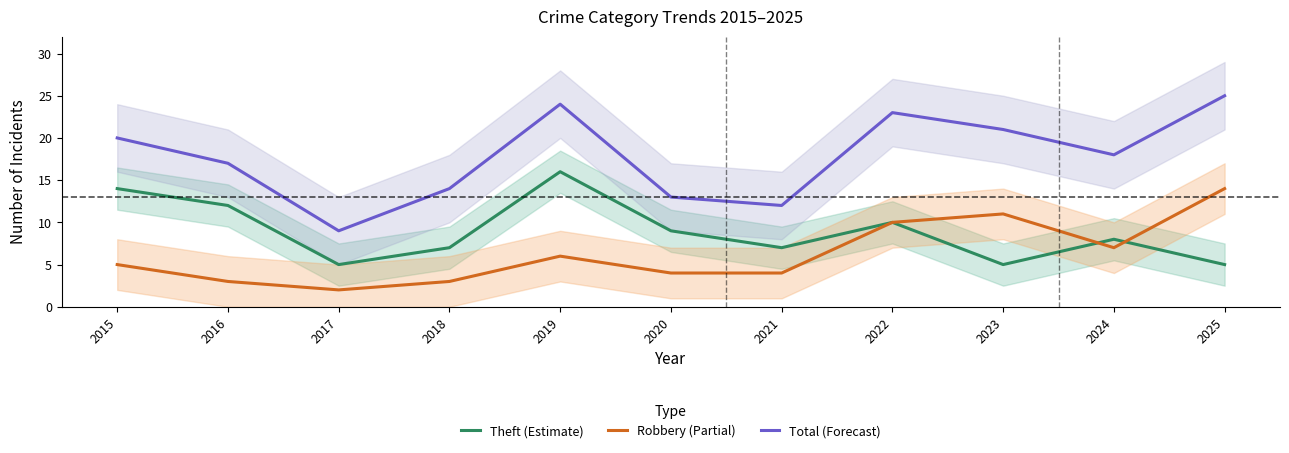

How many lines are shown in the chart?

3